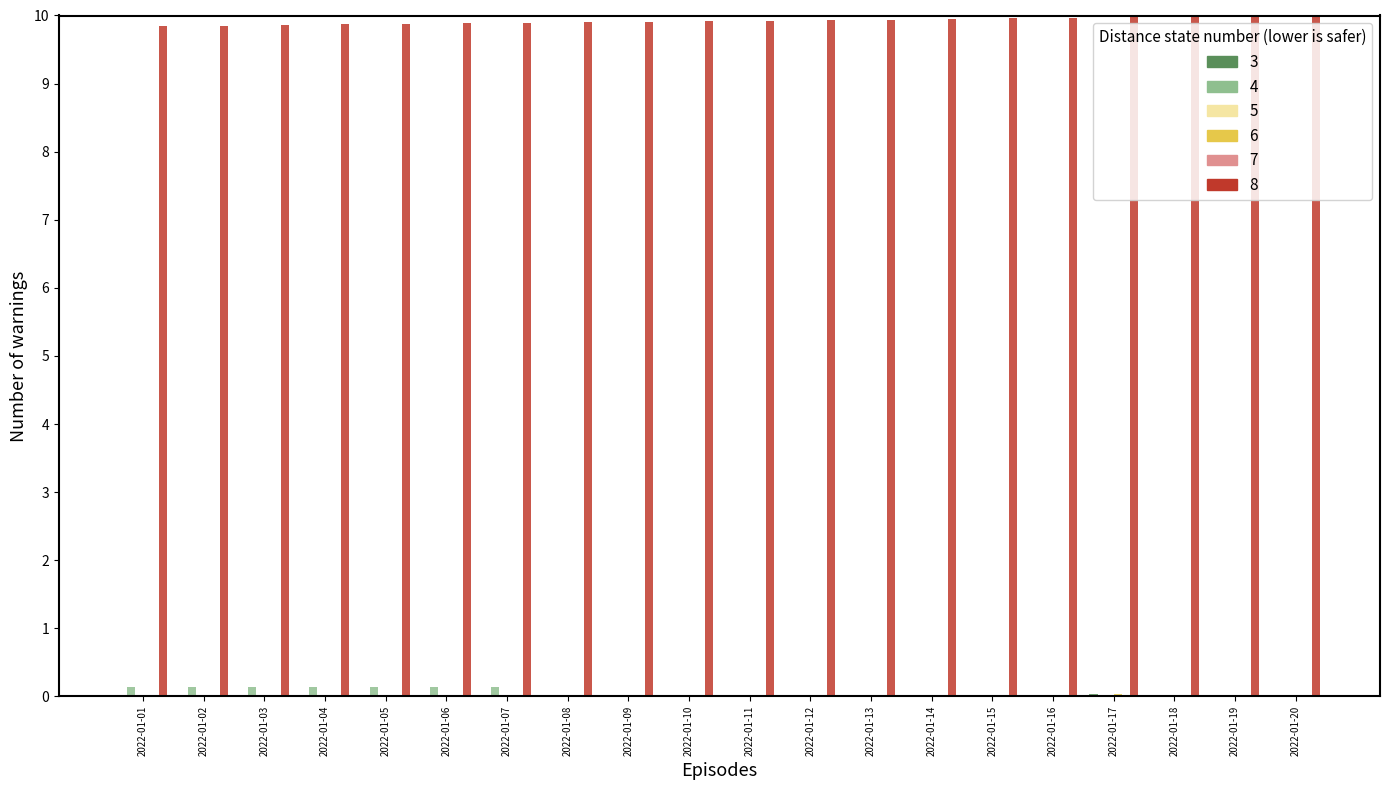

What is the greatest value displayed?

10.0